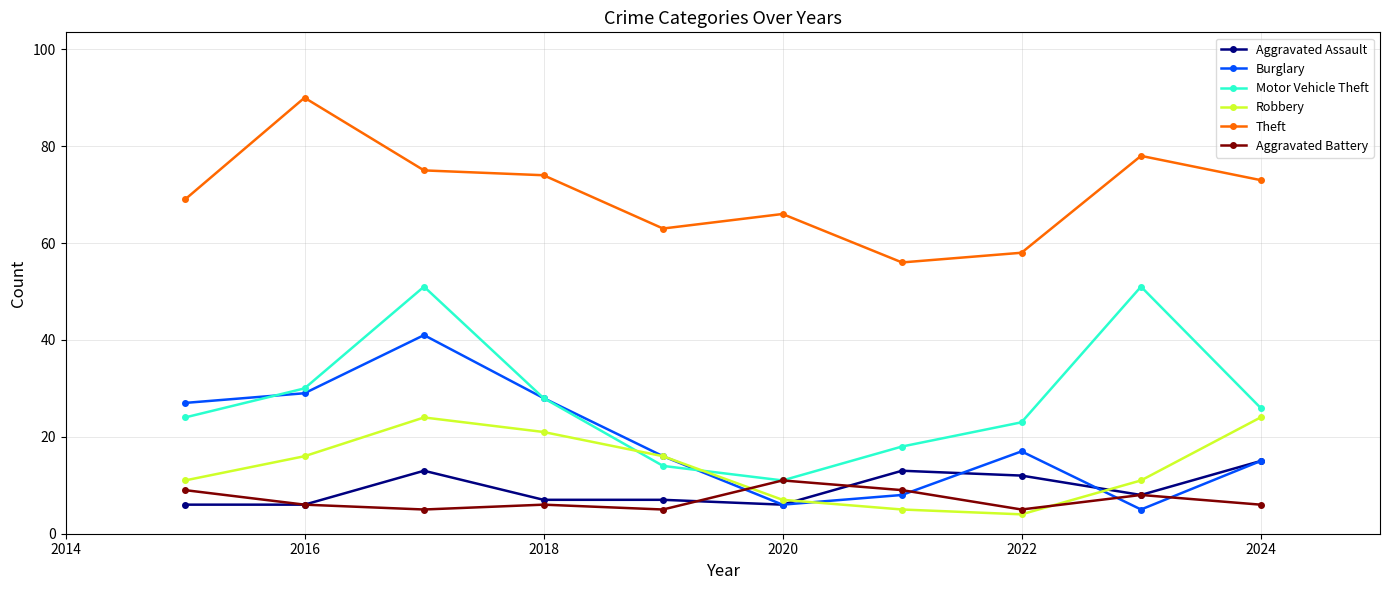

What is the smallest value displayed?

4